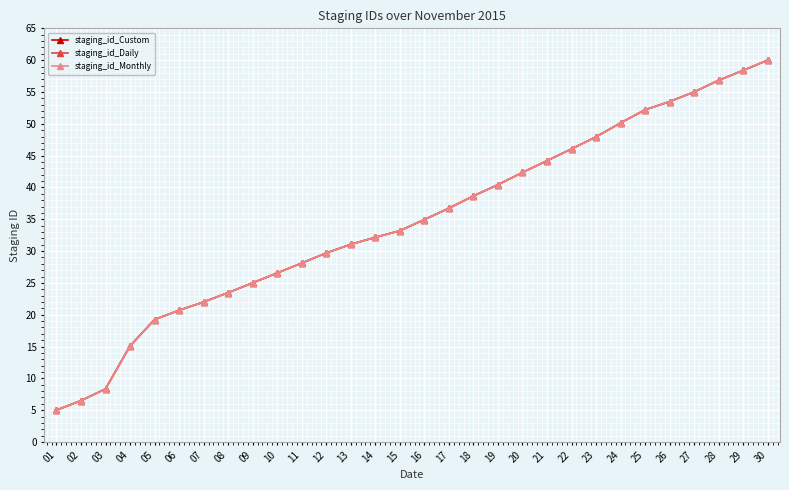

What is the maximum value shown in the chart?

60.0